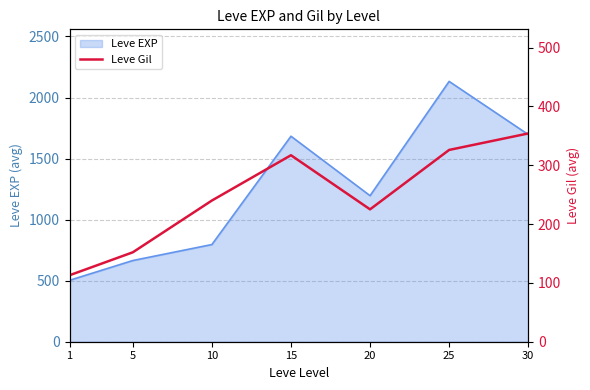

How many interior local peaks (higher than both neighbors) does the data have?

1